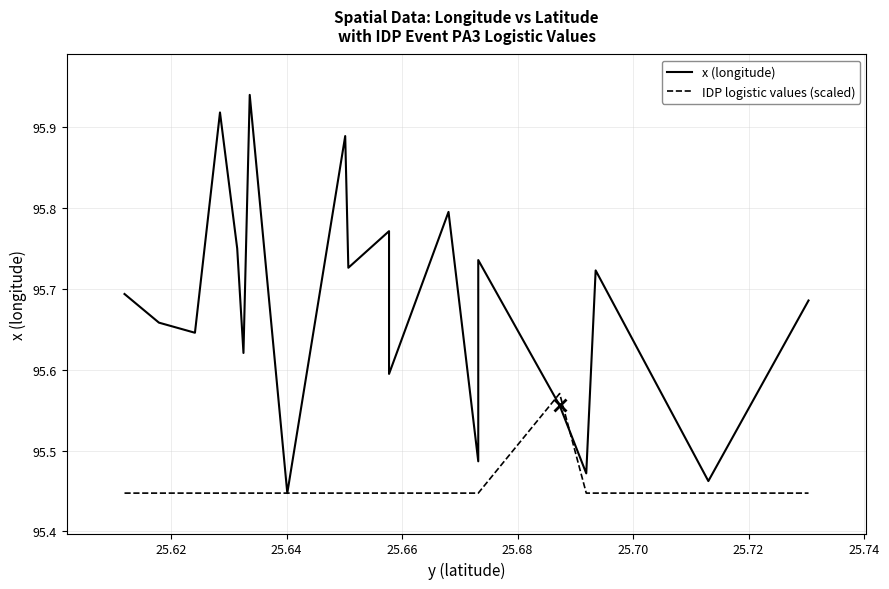

Is it true that IDP logistic values (scaled) equals 166.6 at 25.72?

False